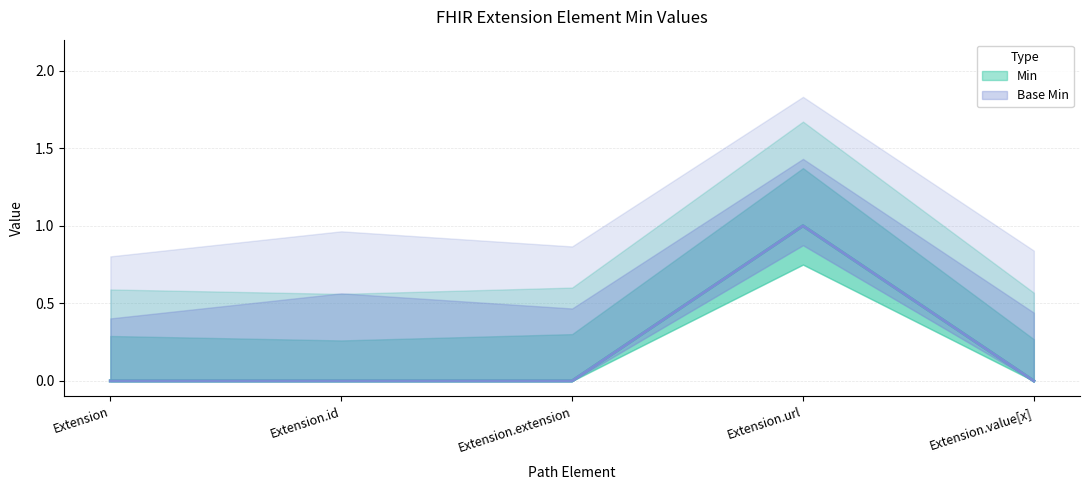

At which label does Base Min reach its minimum?

Extension